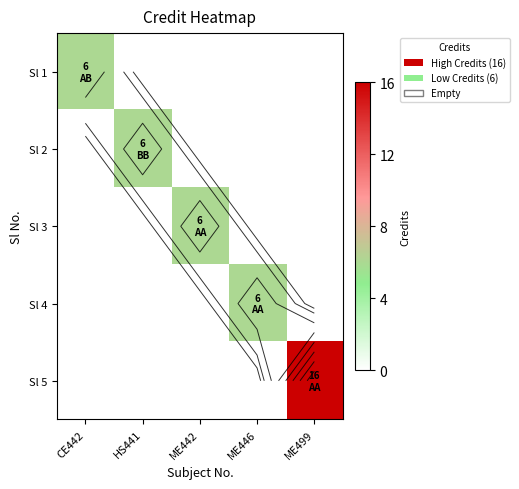

What is the difference between the highest and lowest values at ME499?

16